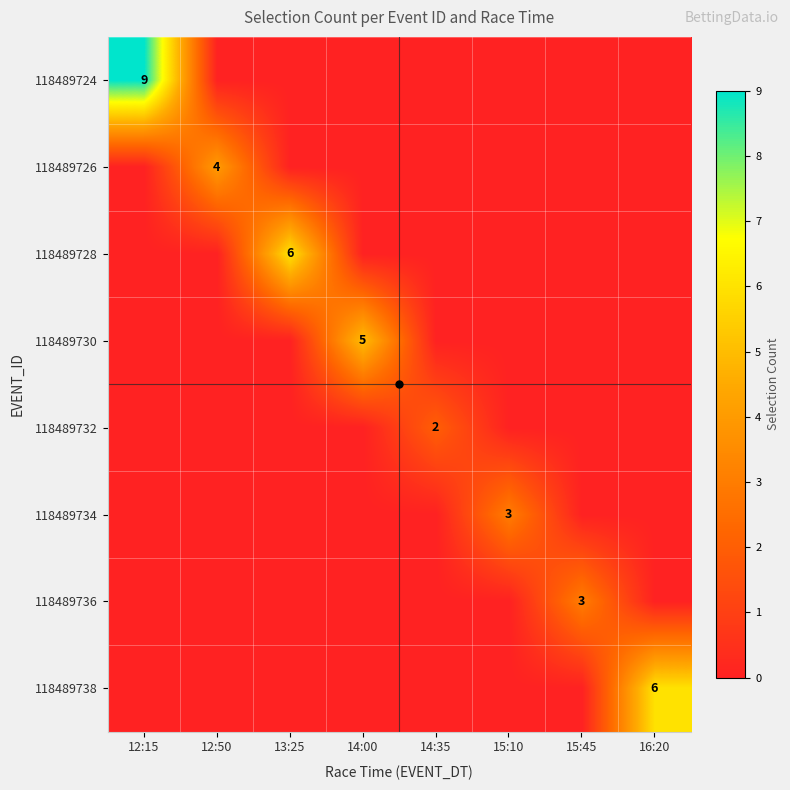

Is the value of 118489734 at 14:35 greater than the value of 118489724 at 13:25?

No